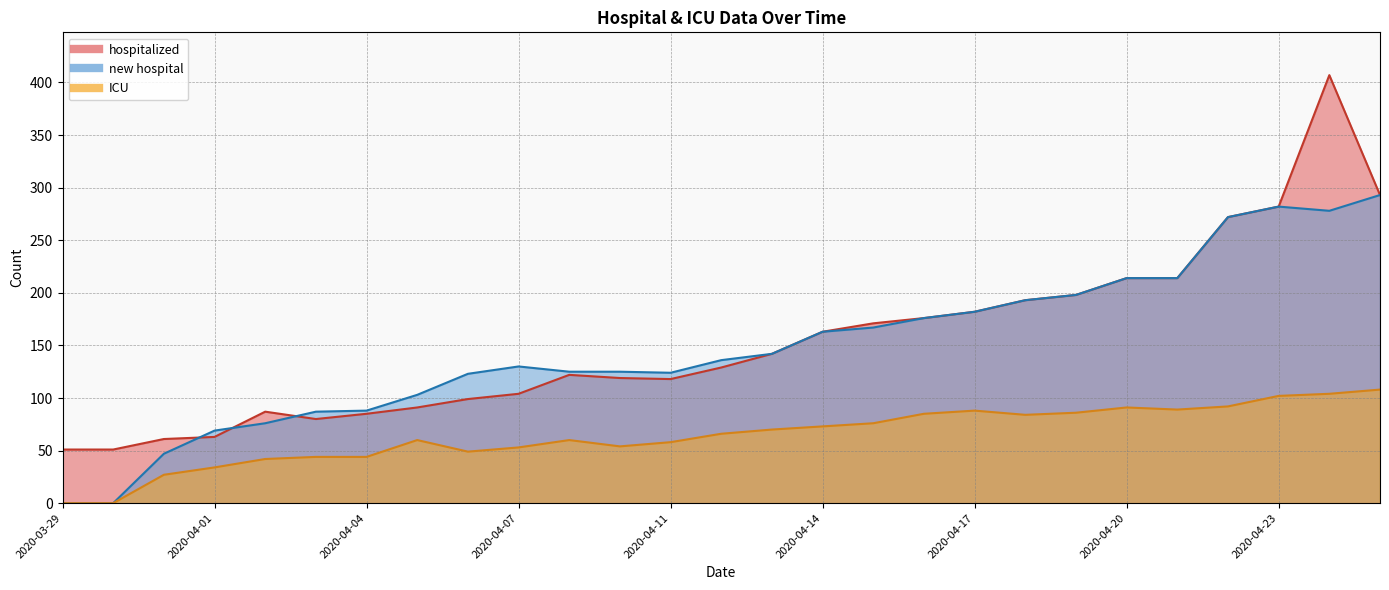

Is it true that new hospital equals 28 at 2020-04-04?

False